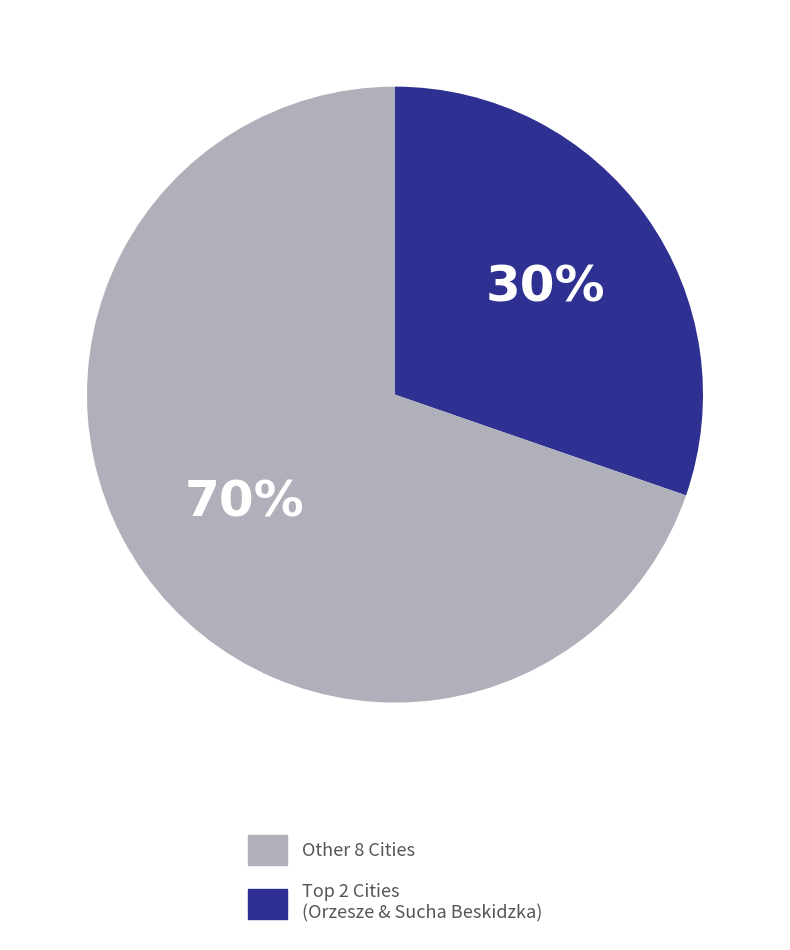

To the nearest percent, what is the average slice percentage?

50%